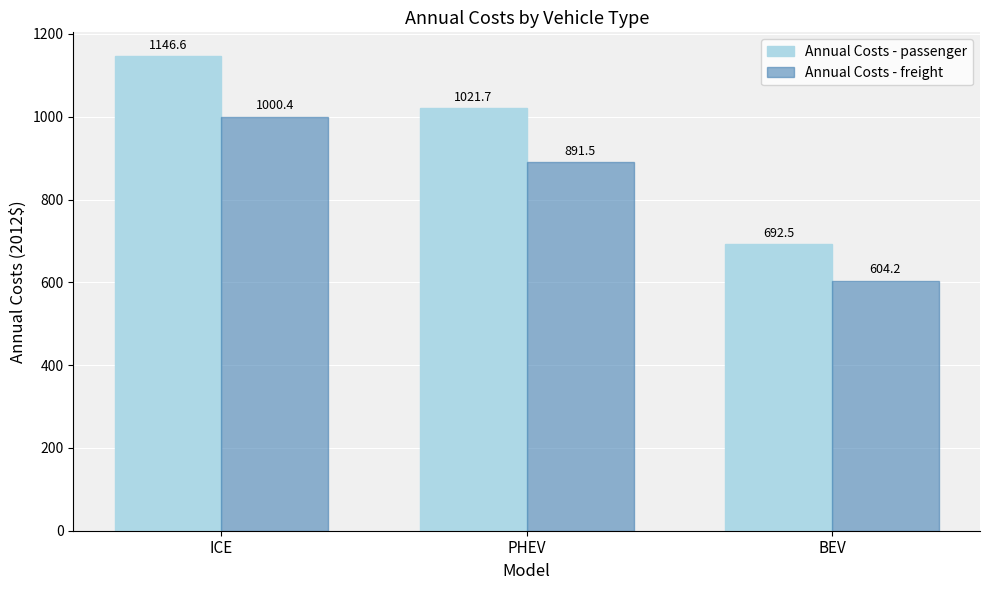

Is the value of Annual Costs - passenger at ICE greater than the value of Annual Costs - freight at PHEV?

Yes